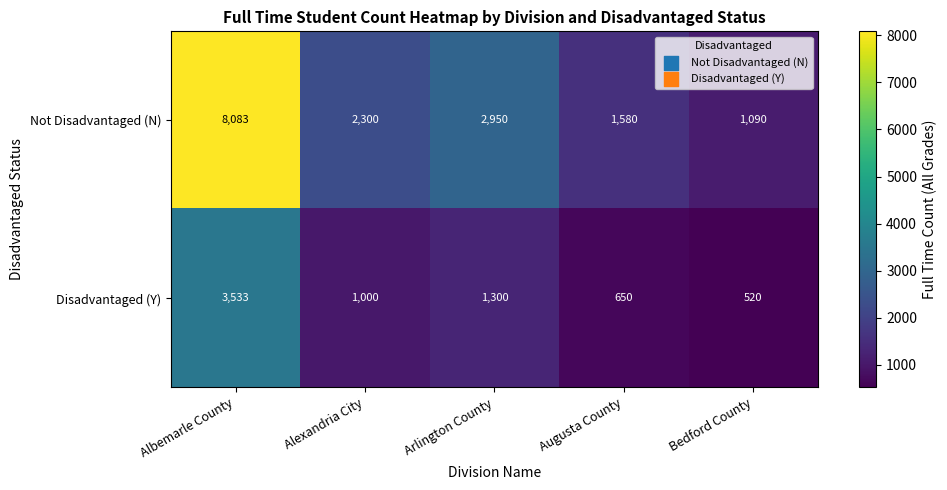

The value of Disadvantaged (Y) at Augusta County is 326. True or false?

False